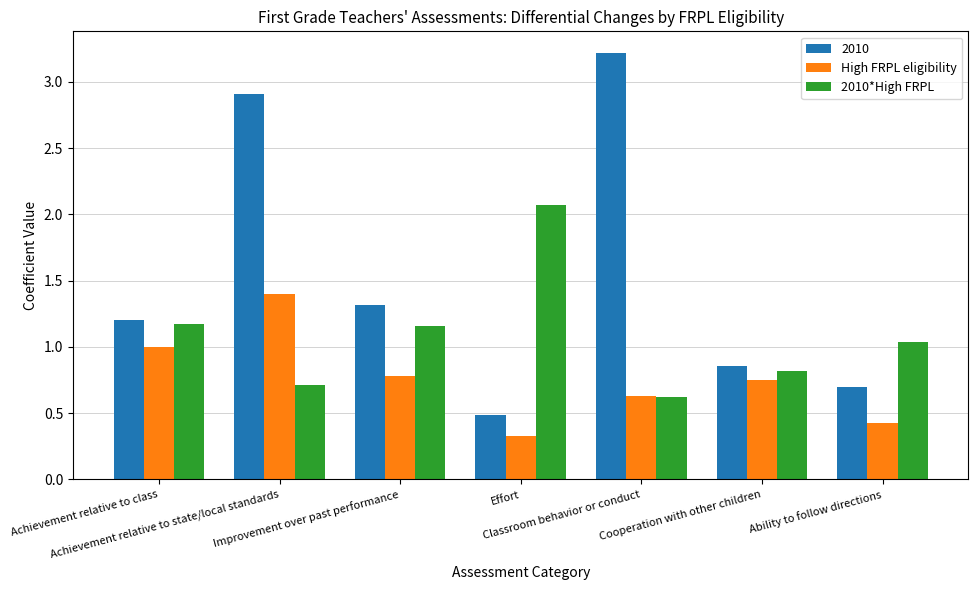

The value of High FRPL eligibility at Classroom behavior or conduct is 0.6. True or false?

True